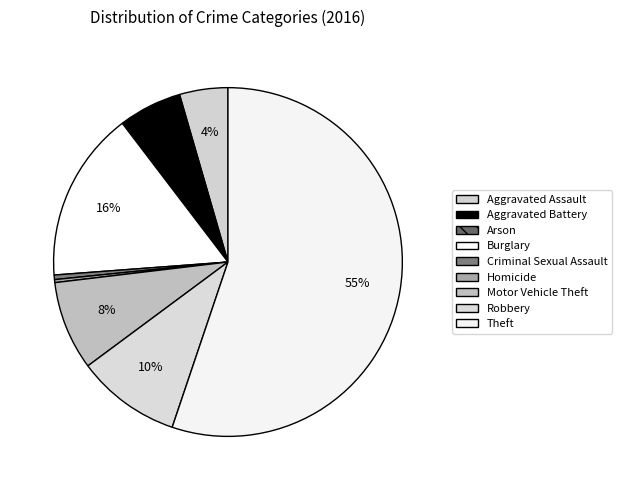

How many slices are in this pie chart?

9